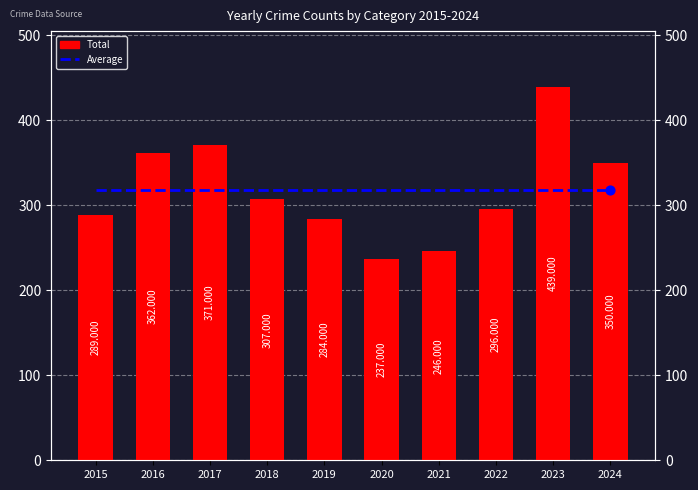

At which category is the sum across all series the highest?

2023